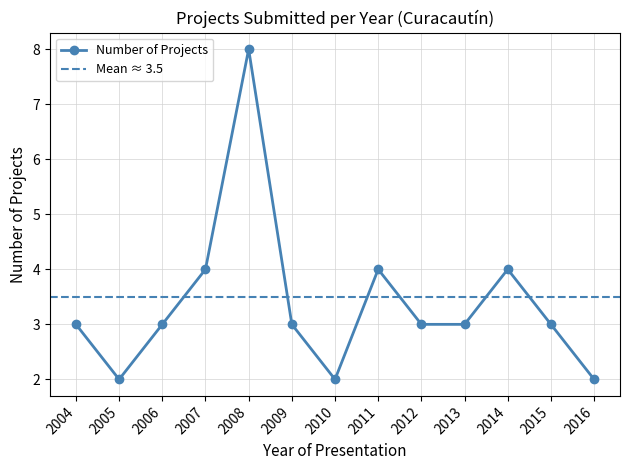

Where does the data first go above 3?

2007